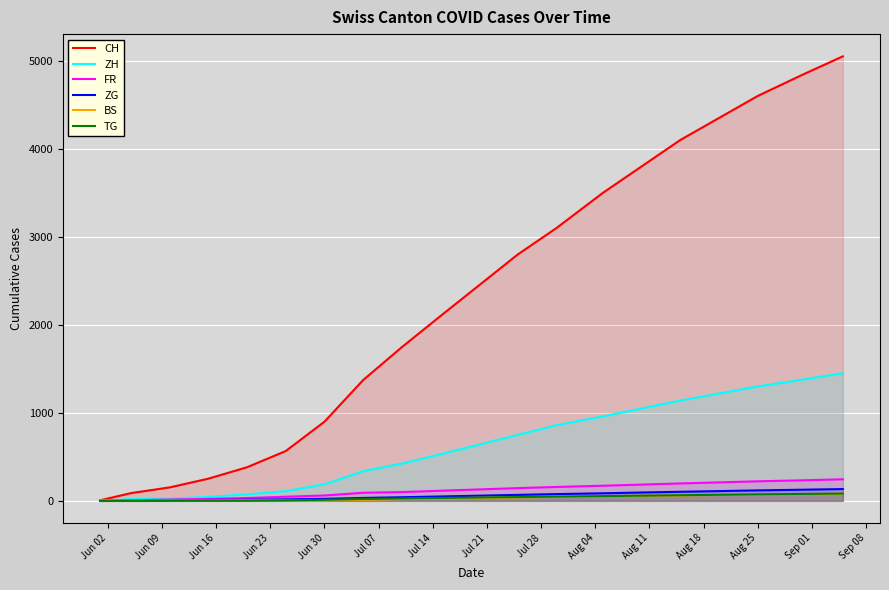

True or false: CH and TG cross at least once.

False